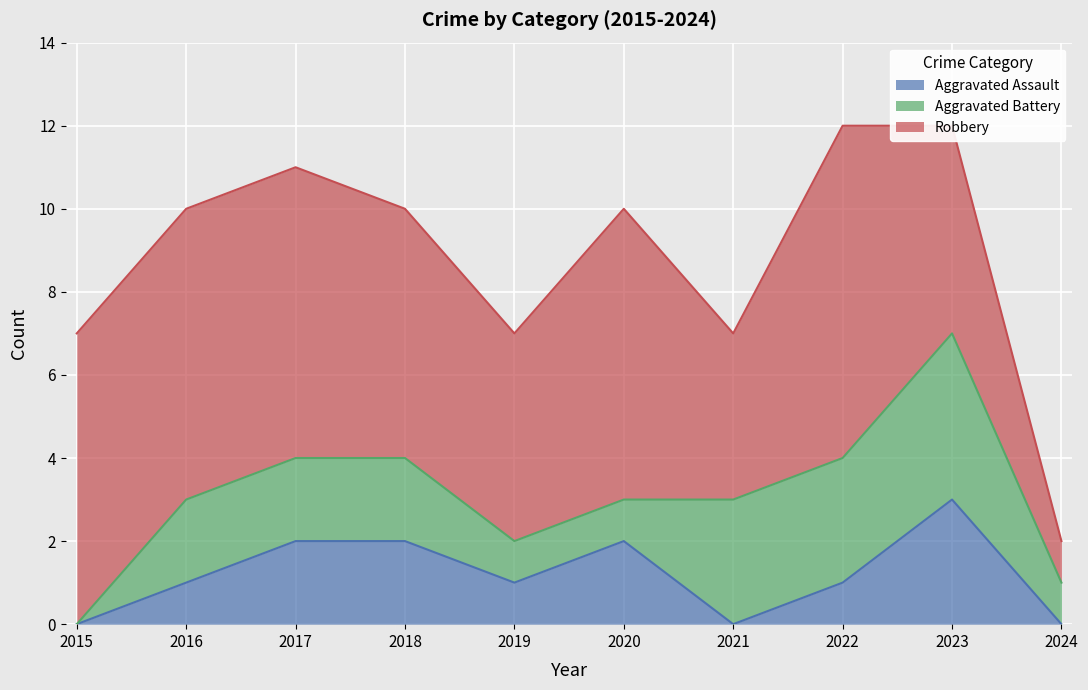

Which label corresponds to the smallest value in the chart?

2015